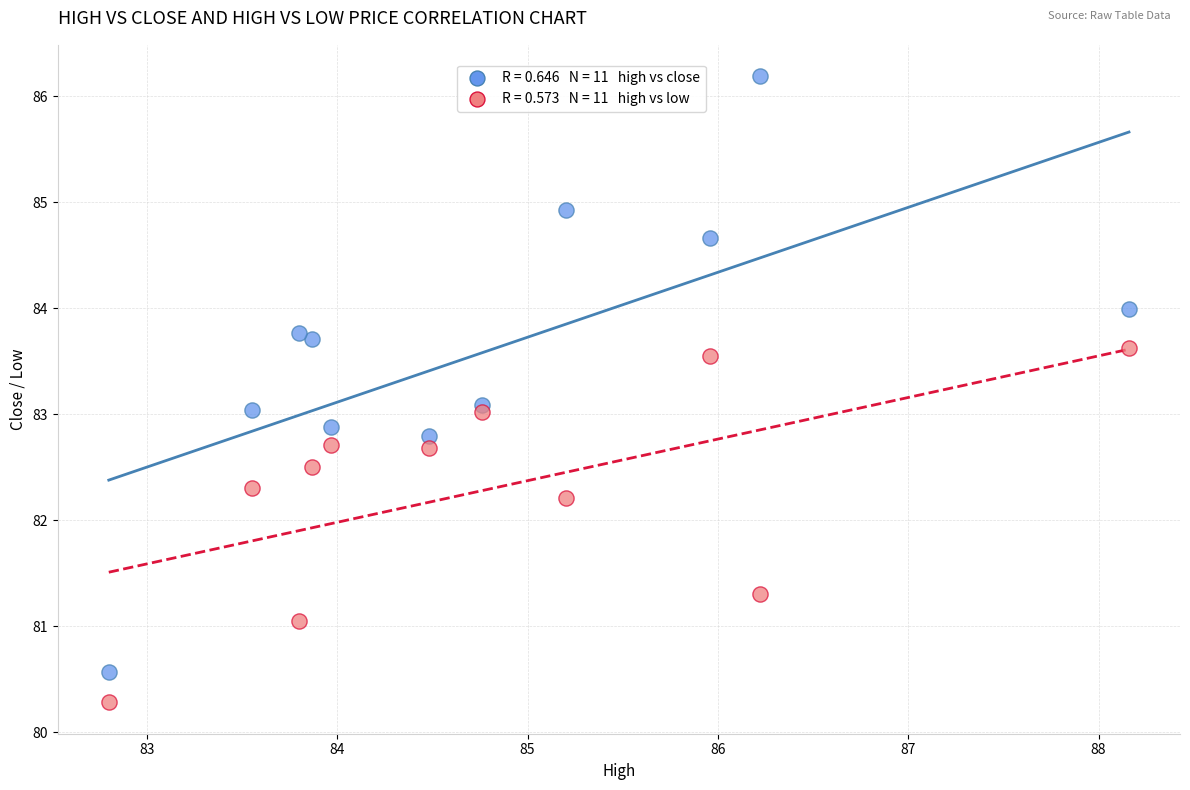

Across all data points, what is the range of X values (max minus min)?

5.4